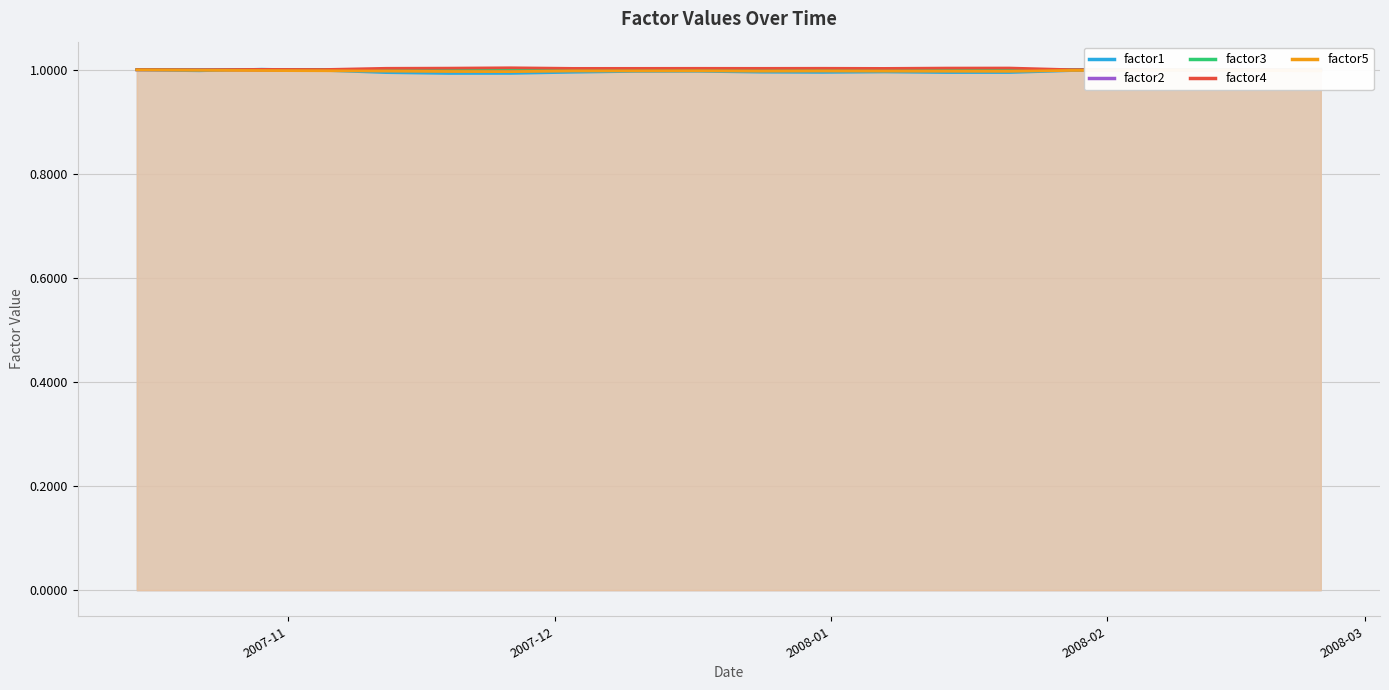

What is the minimum value for factor3?

1.0